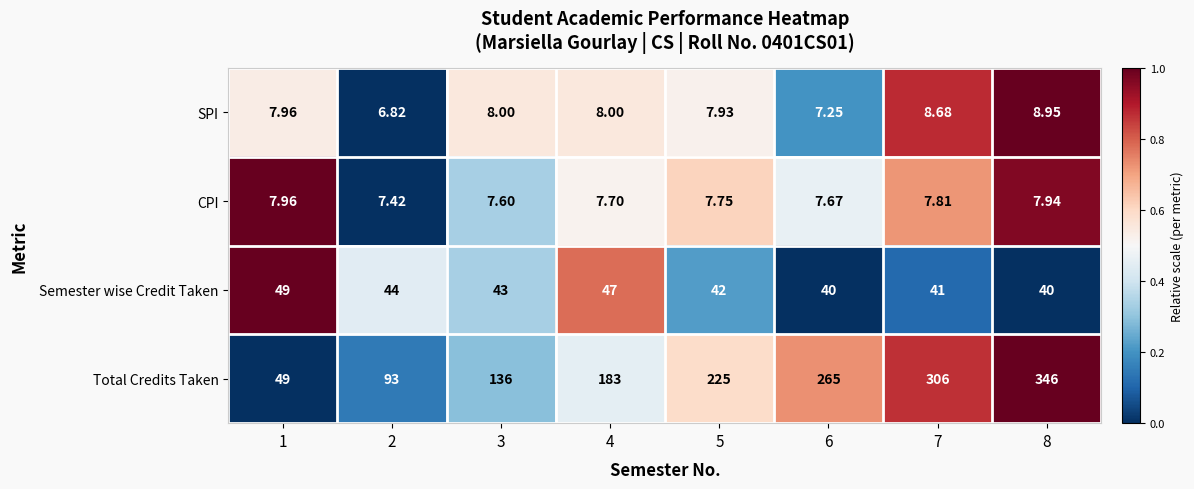

Which series changed the most between 4 and 6?

Total Credits Taken